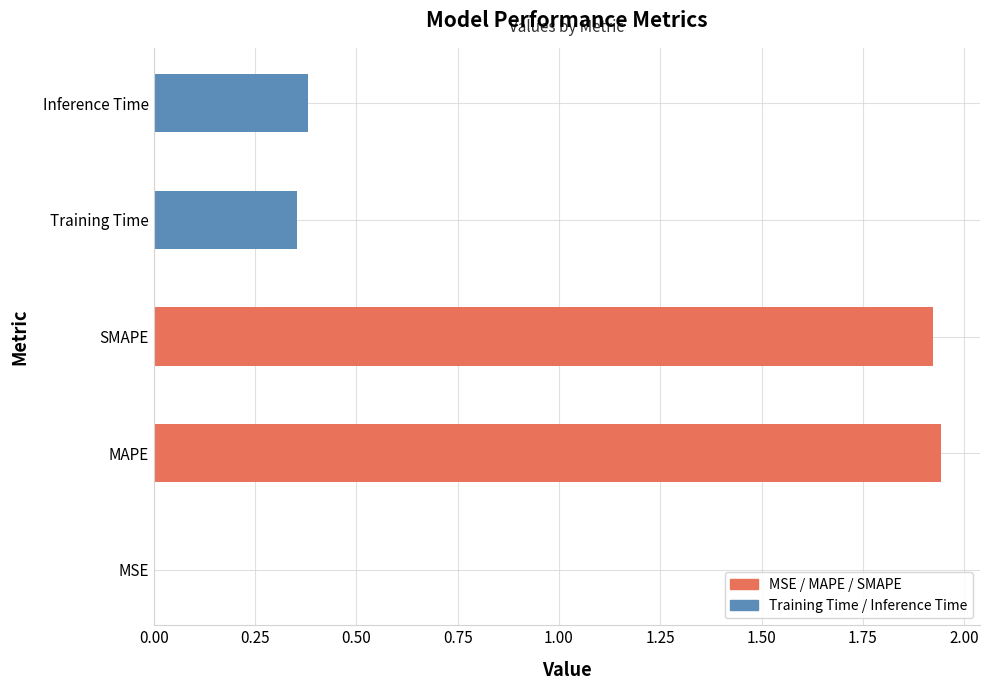

What is the sum of all values?

4.6